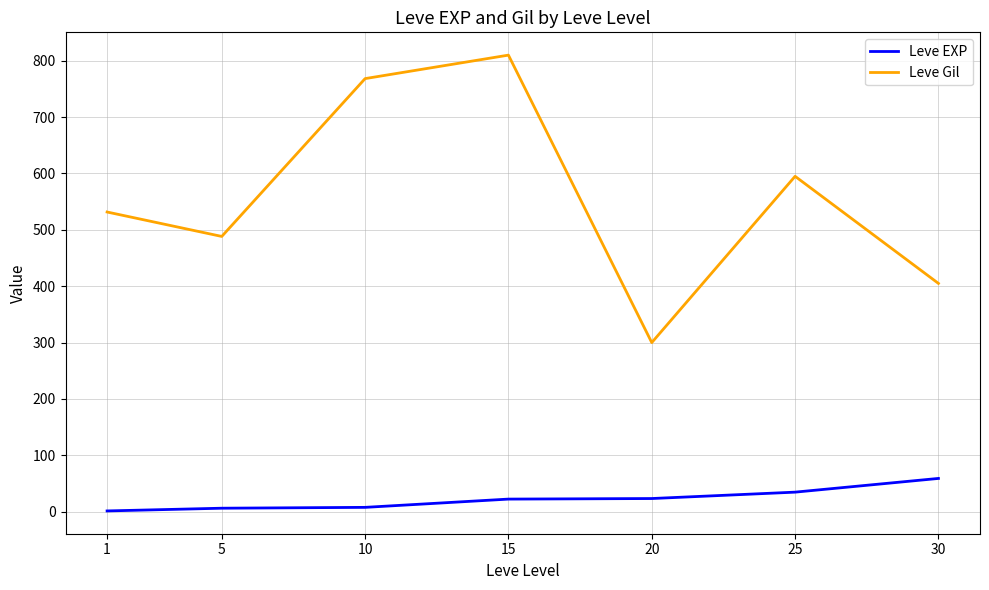

Which series has the widest spread of values?

Leve Gil